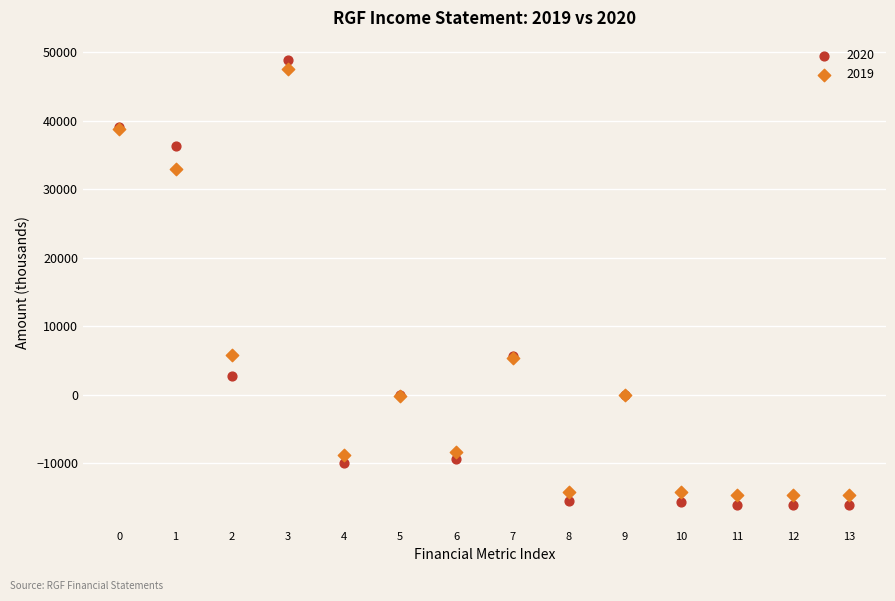

What are all the series names shown in the legend?

2020, 2019